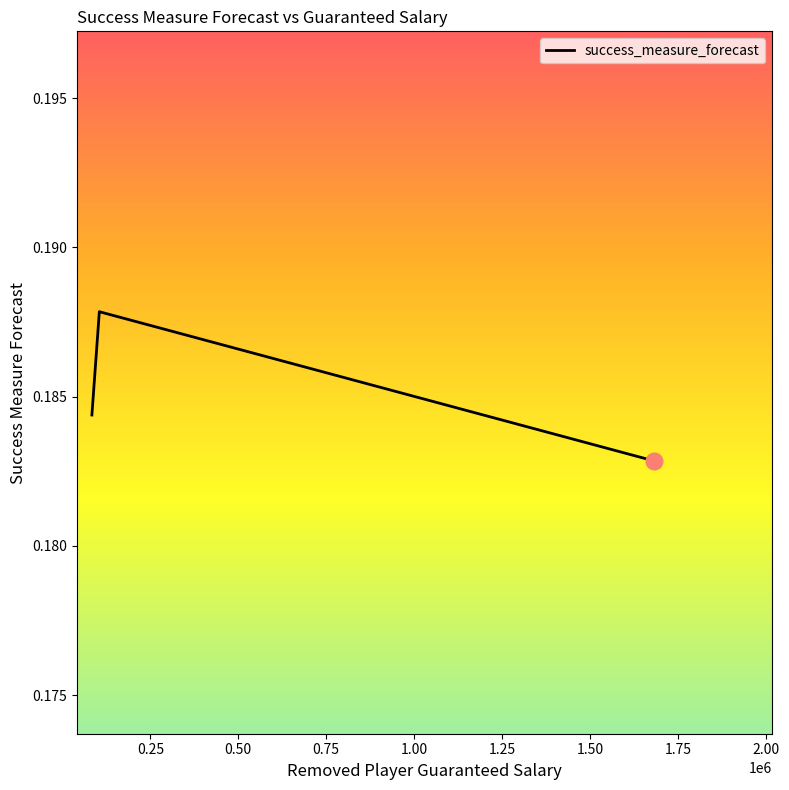

Count the values in the range 0 to 1.

3